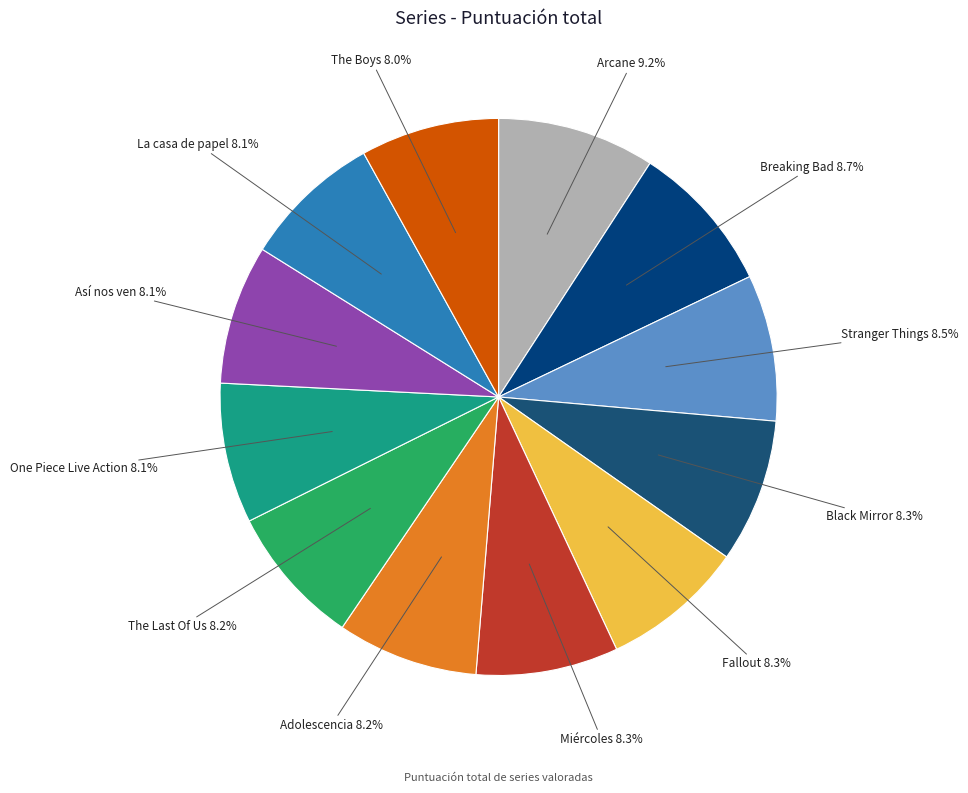

To the nearest percent, what is the combined percentage of Breaking Bad and Fallout?

17%